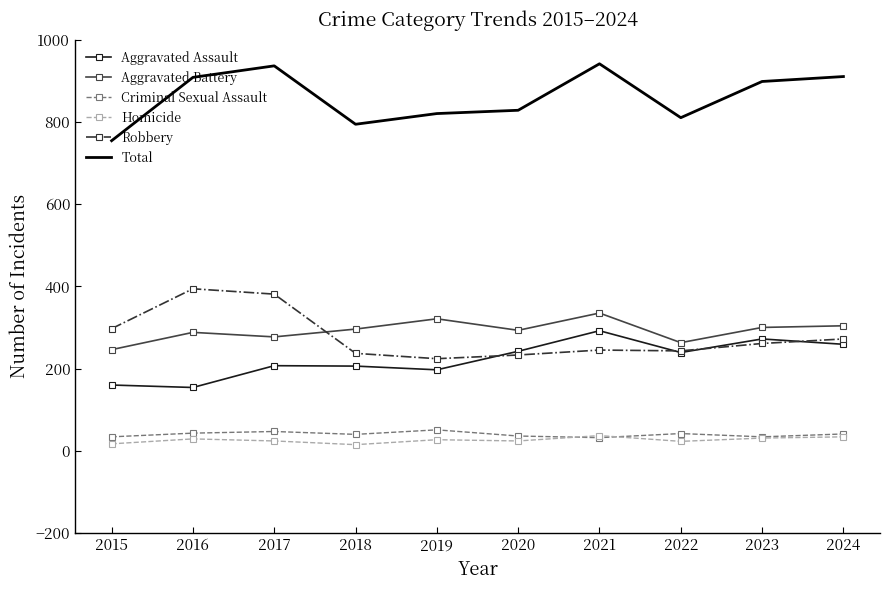

What is the sum of the Total values at 2018 and 2017?

1730